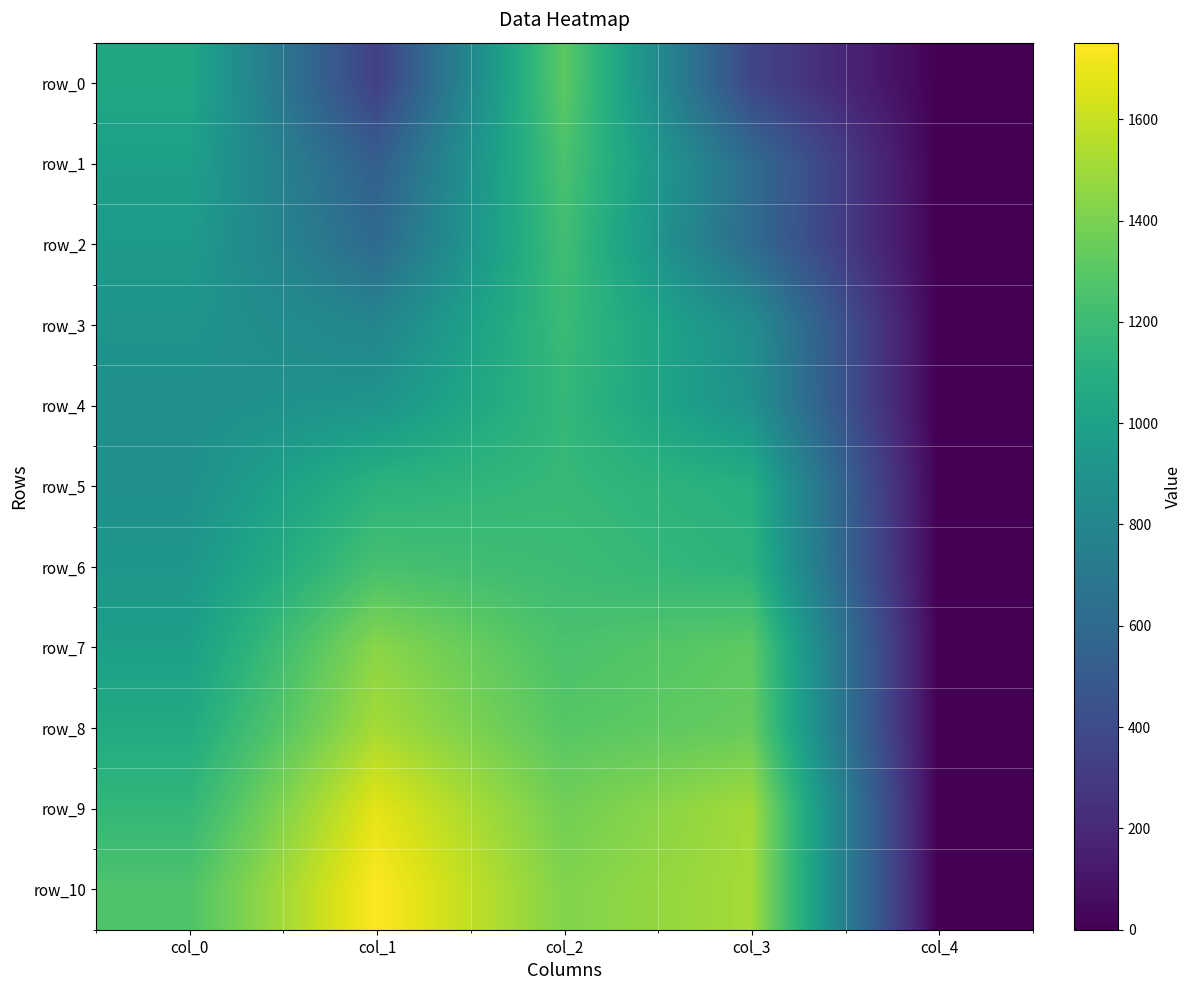

The row_10 series shows 1265.7 at col_0. True or false?

True